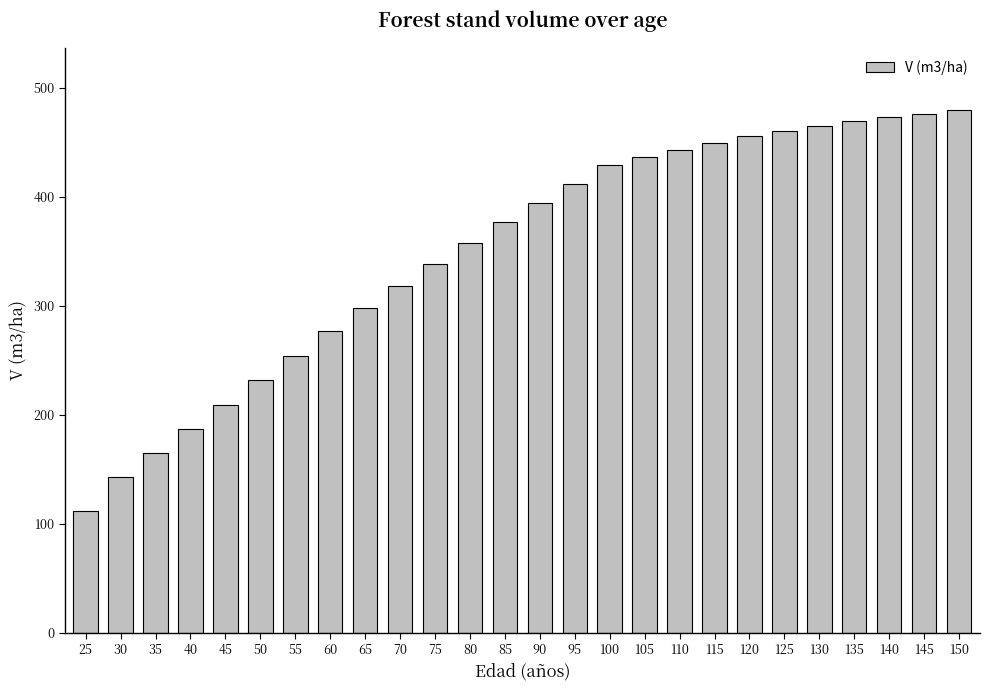

How many values exceed 394?

13